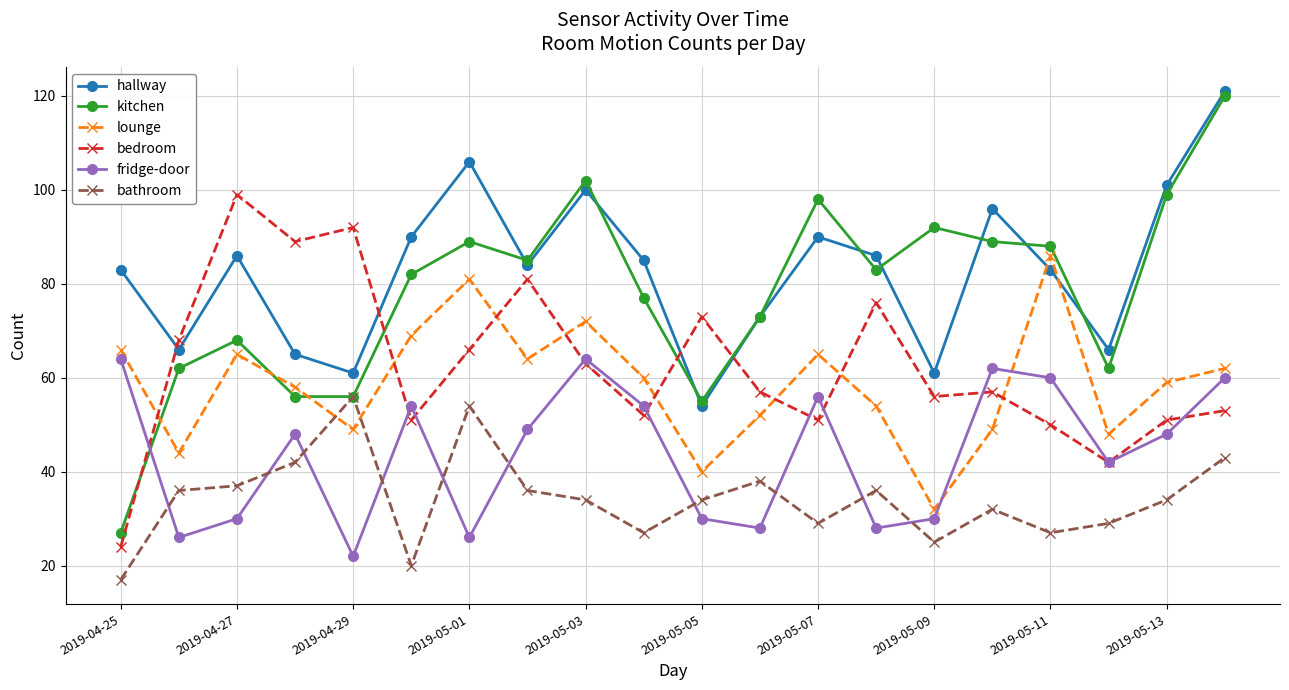

Which series has the largest range (max minus min)?

kitchen